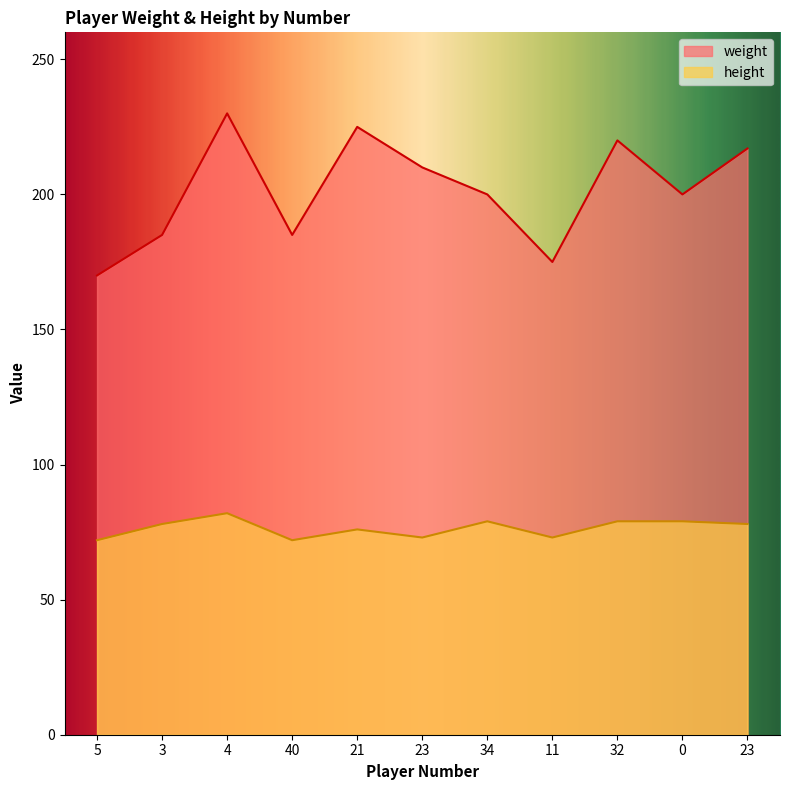

How many lines are shown in the chart?

2